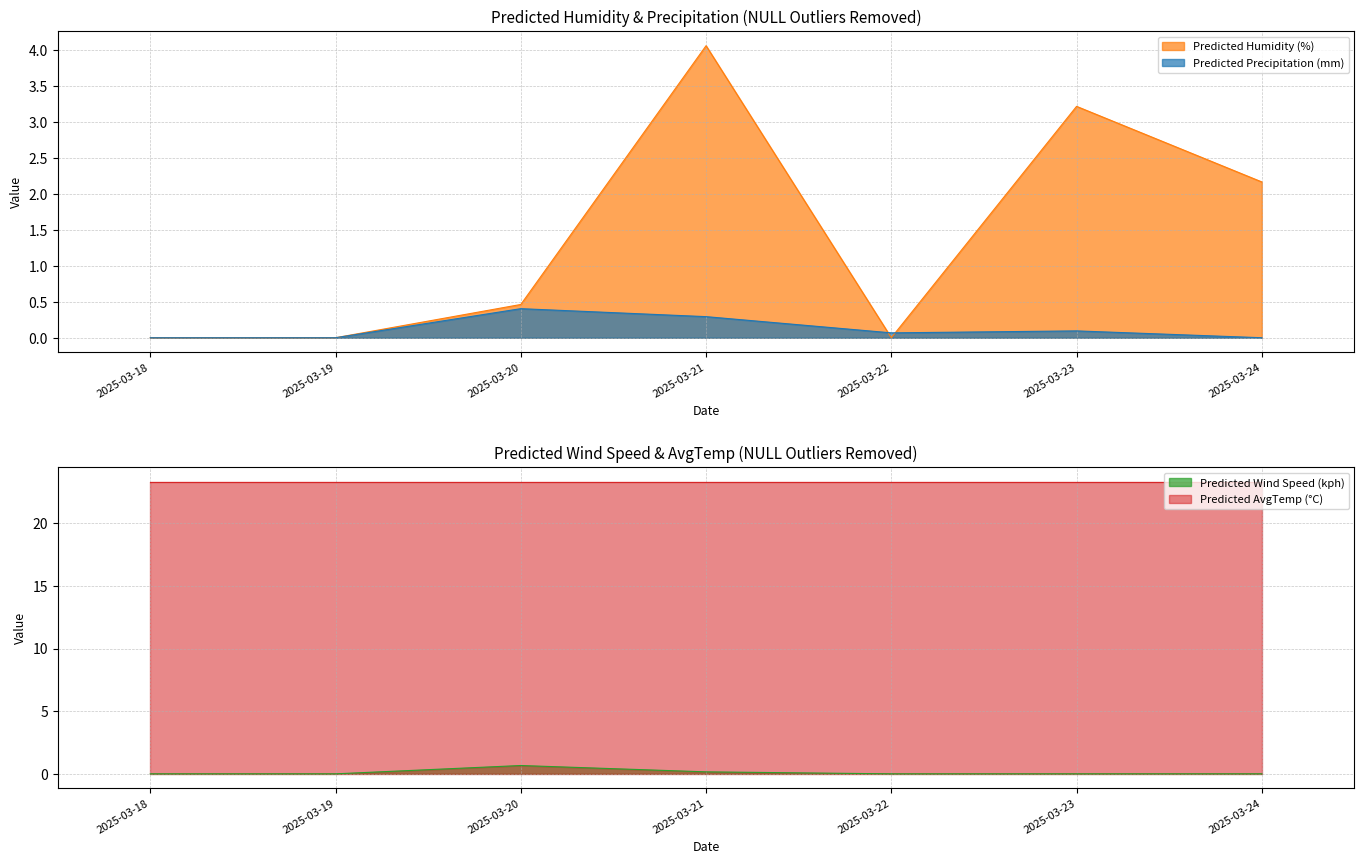

At which label is Predicted Humidity (%) closest to 2?

2025-03-24